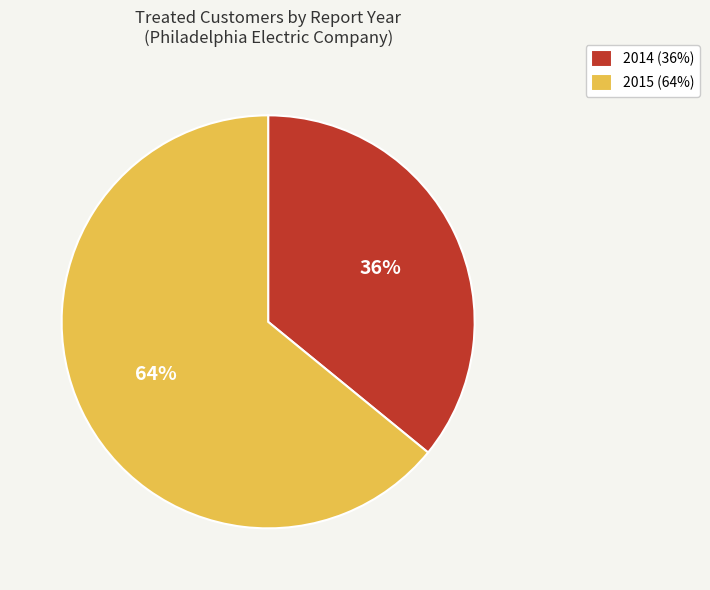

Do 2014 (36%) and 2015 (64%) together represent more than half of the pie?

Yes